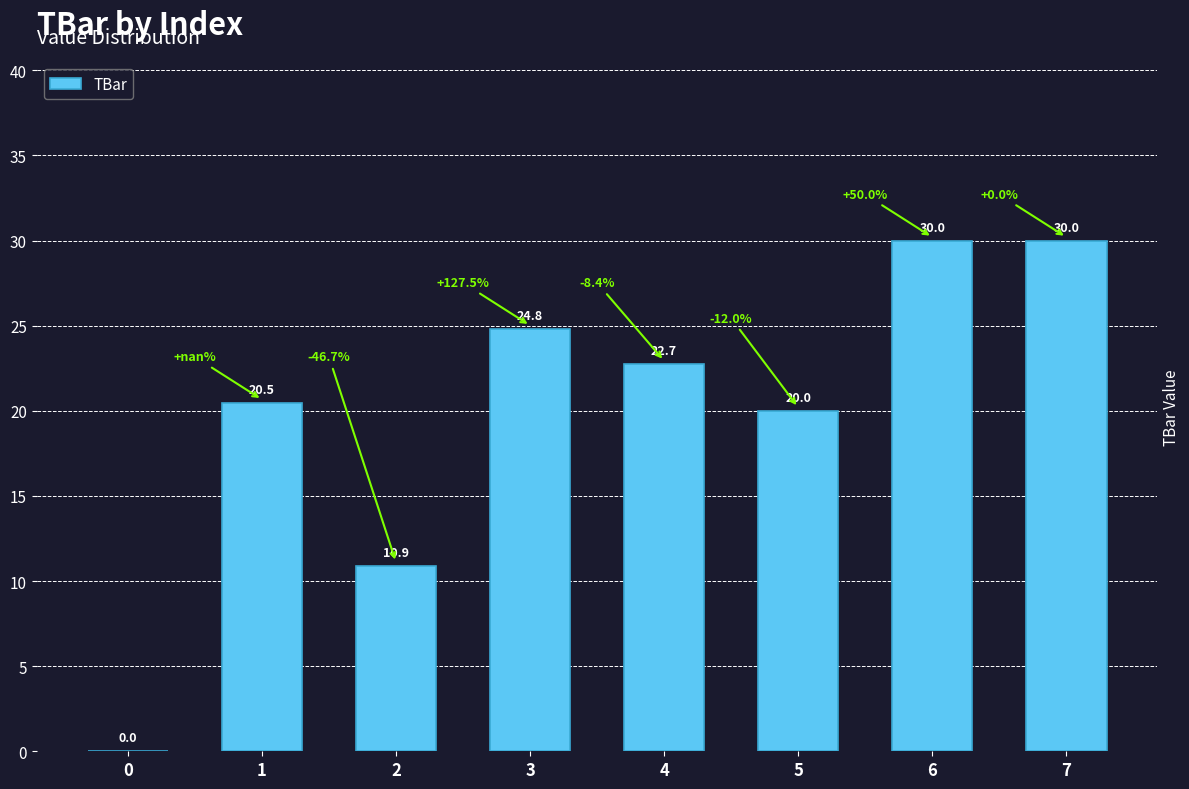

What is the approximate value at 5?

20.0